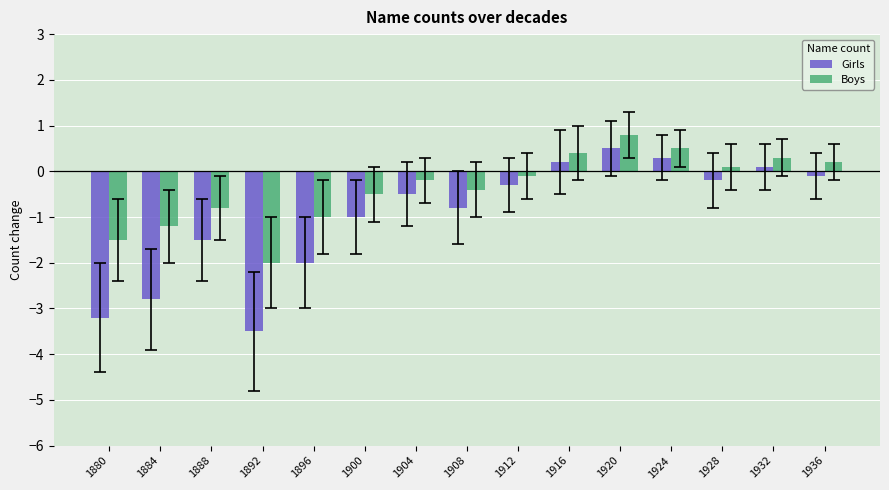

What is the difference between the second highest and minimum values in the Girls series?

3.8